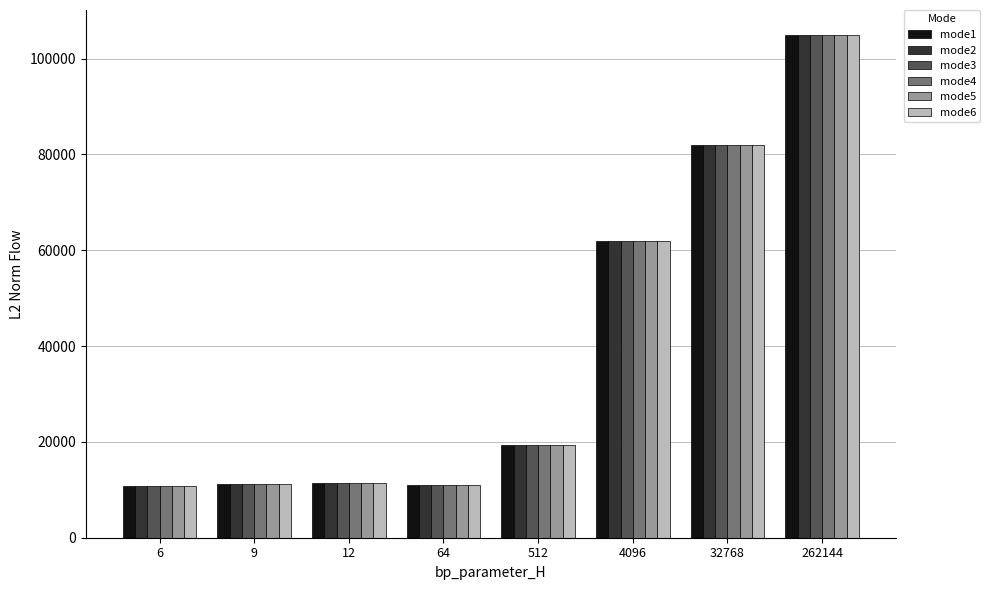

What is the difference between the mode1 values at 64 and 32768?

70966.7